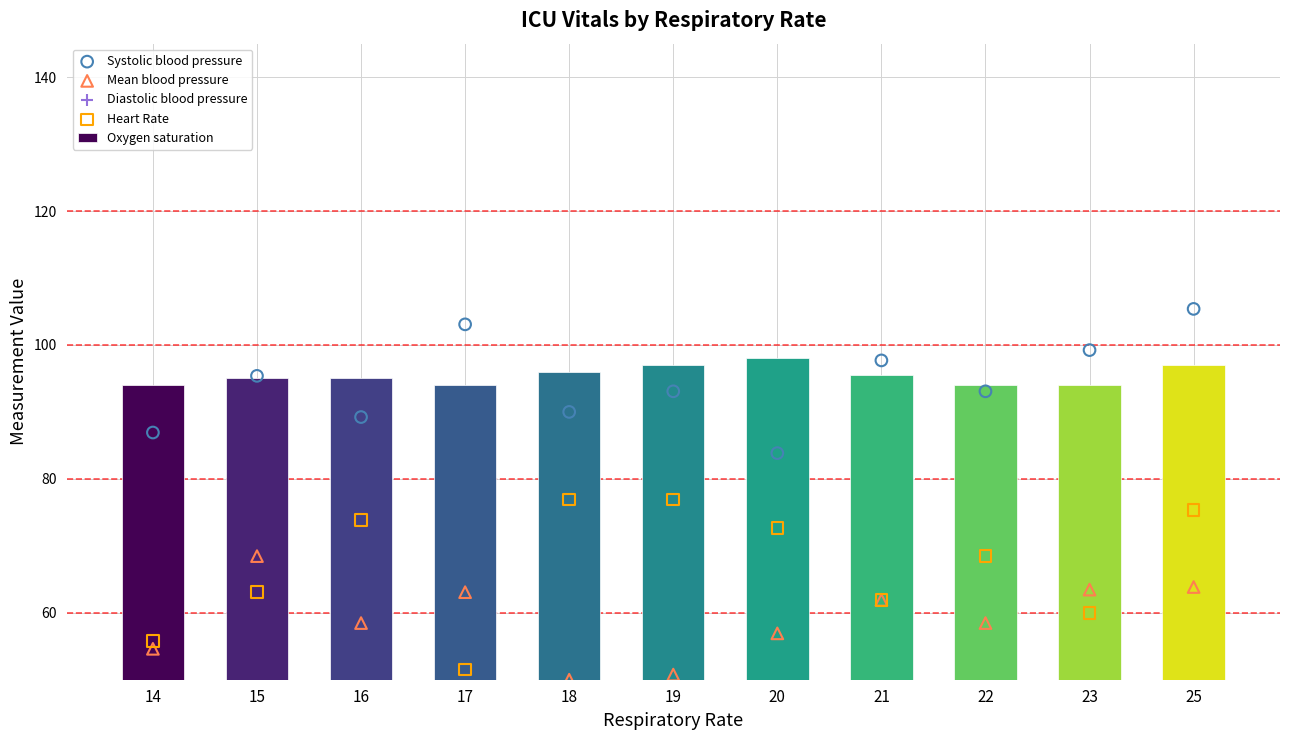

At which category is the sum across all series the highest?

25